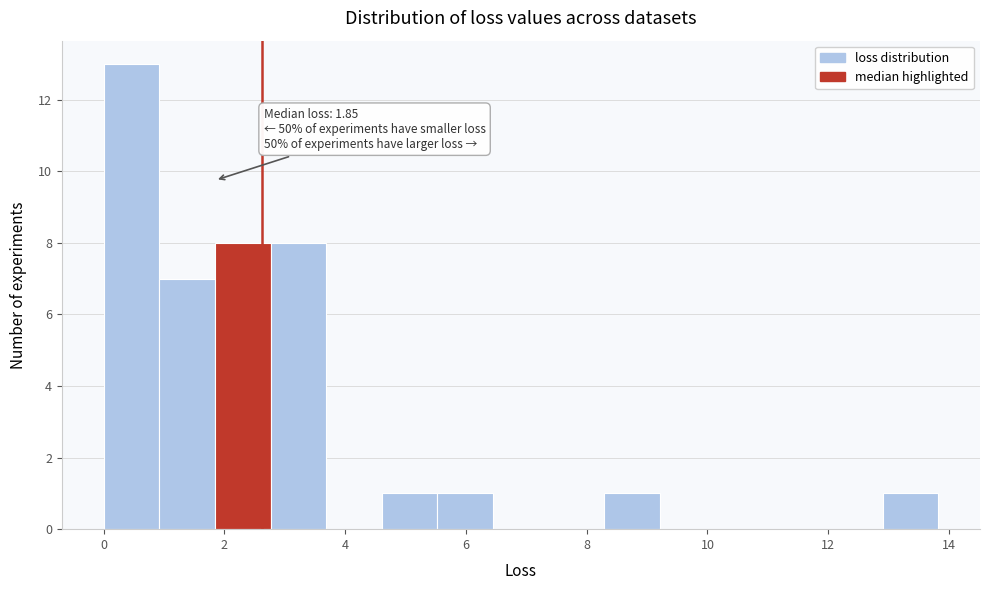

Over which range of the x-axis is the bar tallest?

0.0 to 1.0